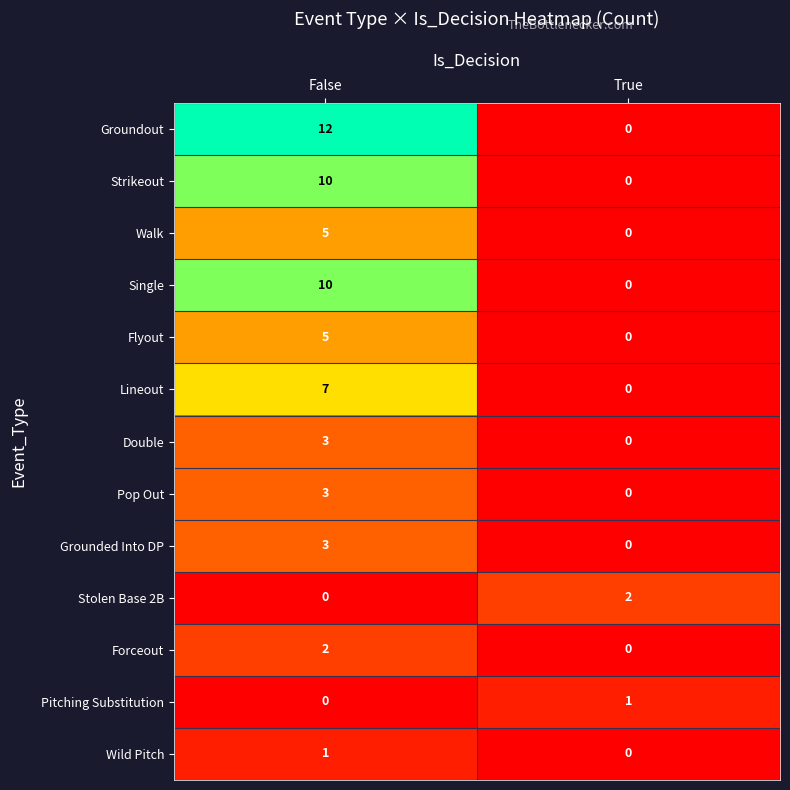

True or false: Stolen Base 2B has a value of 1 at False.

False